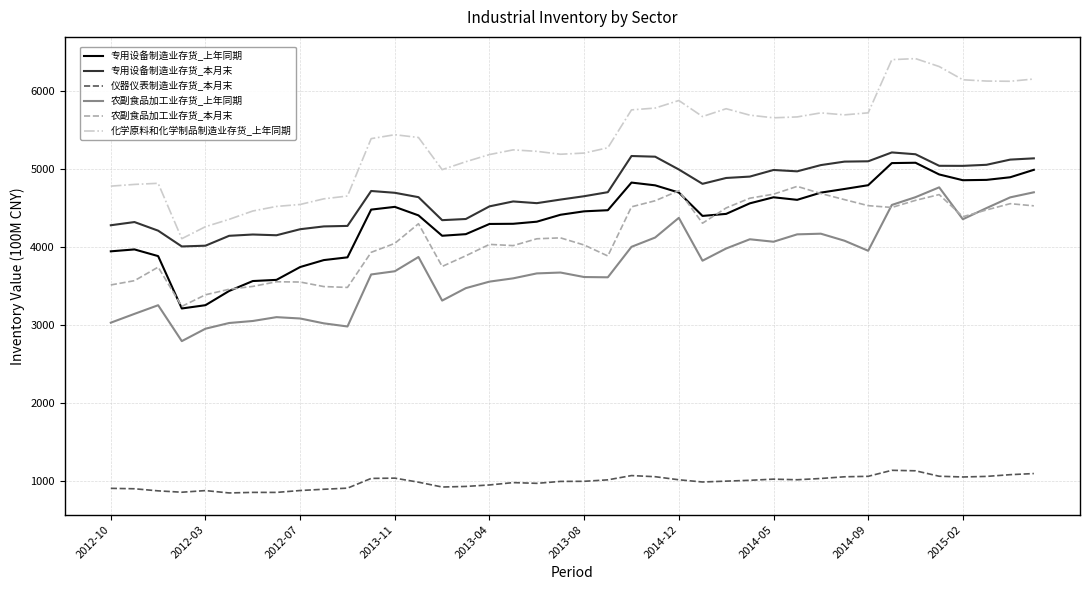

What is the lowest value of the 化学原料和化学制品制造业存货_上年同期 series?

4107.3